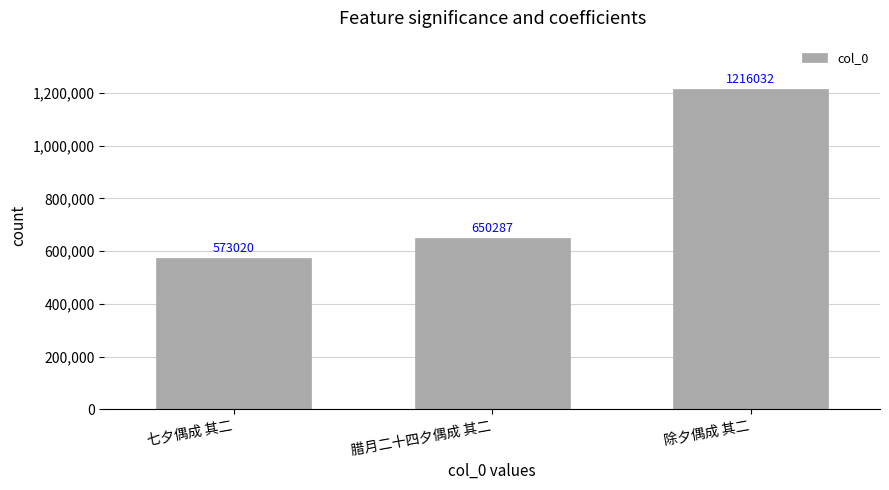

What is the label of the 2nd bar from the right?

腊月二十四夕偶成 其二